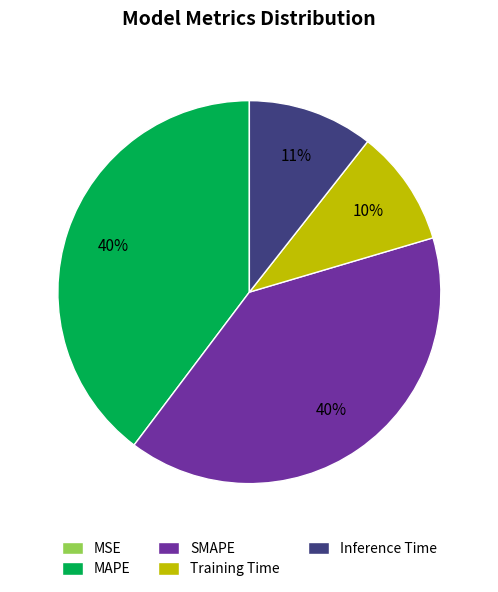

To the nearest percent, what is the difference between the largest and smallest slice percentages?

40%